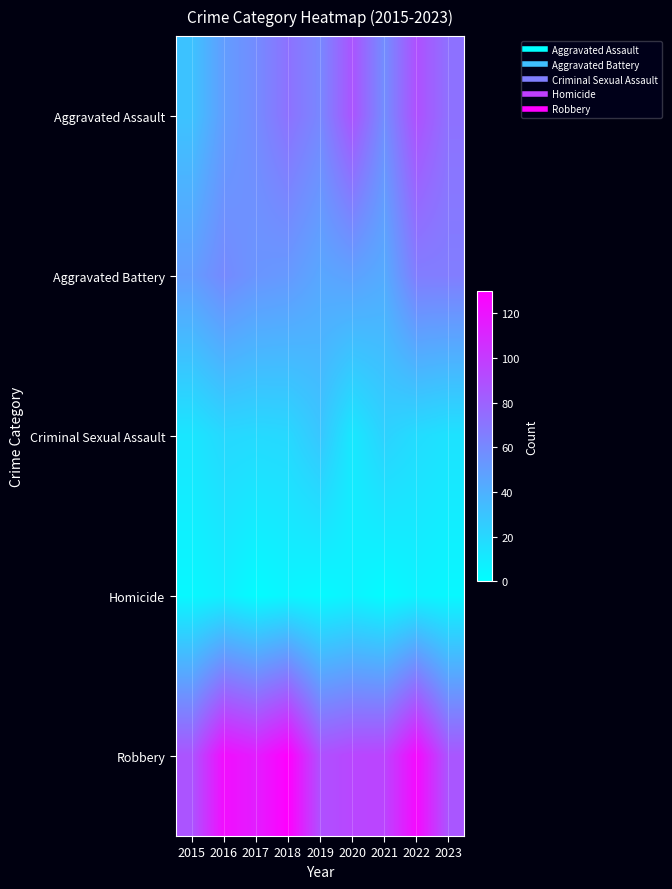

What is the total value across all series at 2021?

221